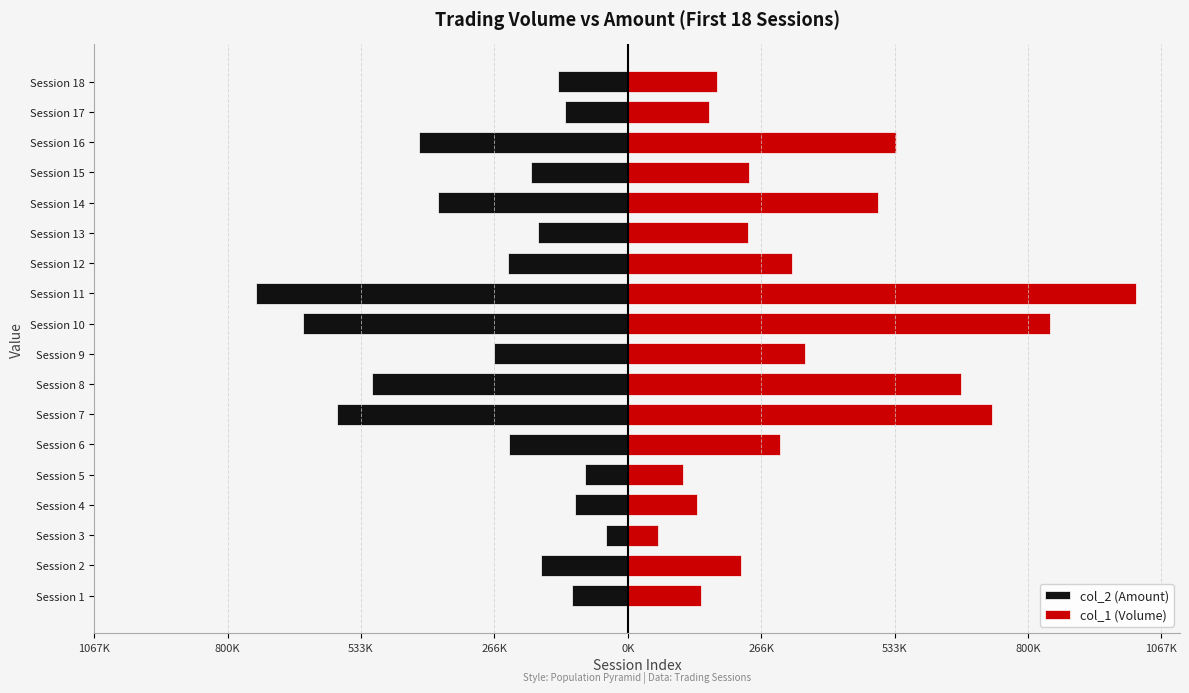

How many values in the col_1 (Volume) series exceed 305000?

8